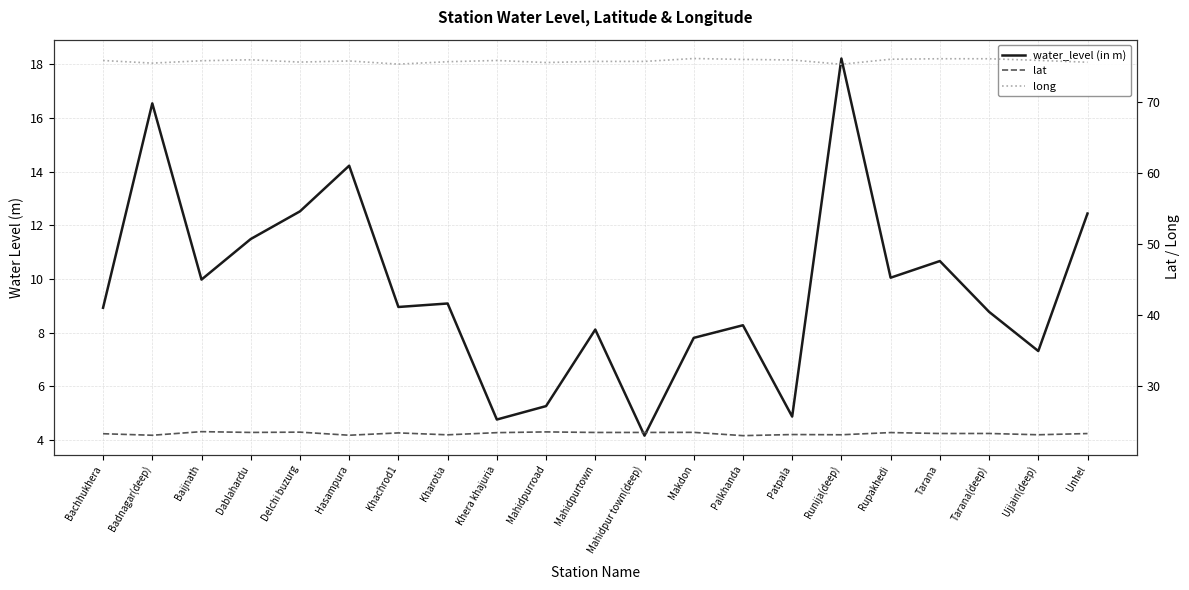

Is the value of long at Mahidpurtown greater than the value of lat at Hasampura?

Yes